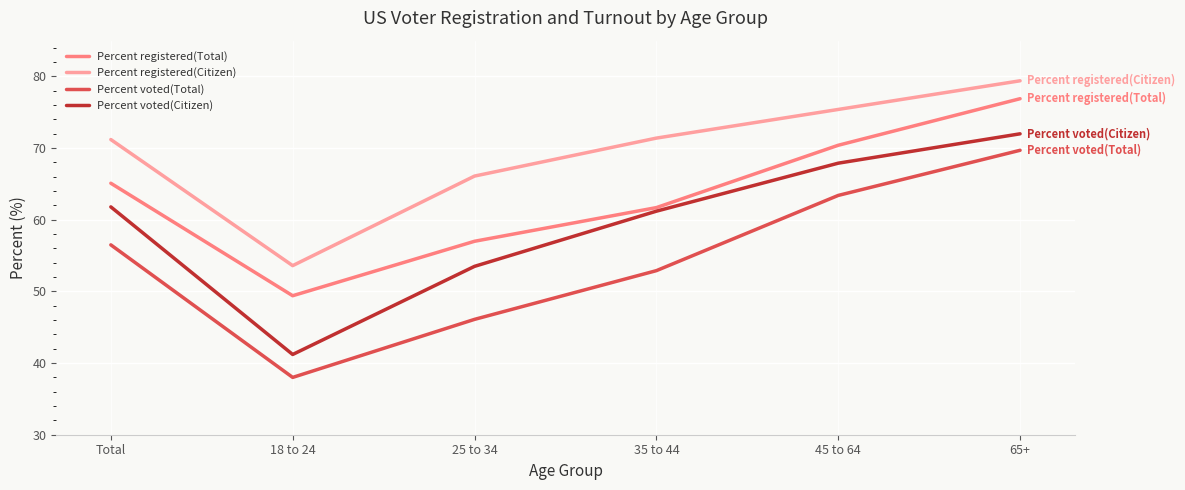

What is the maximum value for Percent registered(Citizen)?

79.4